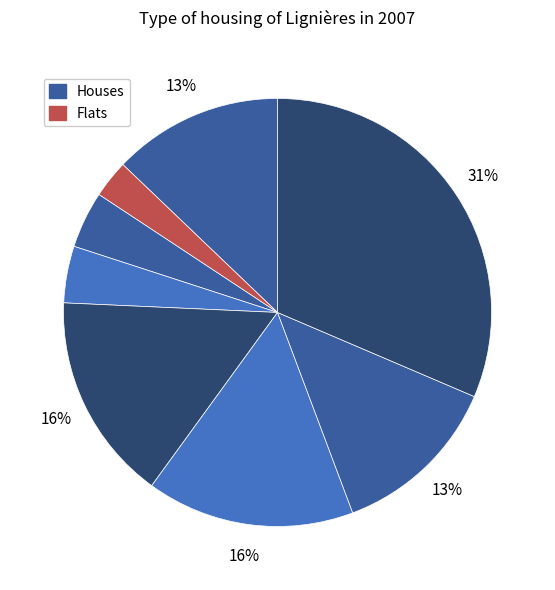

Which slice is the smallest?

i5